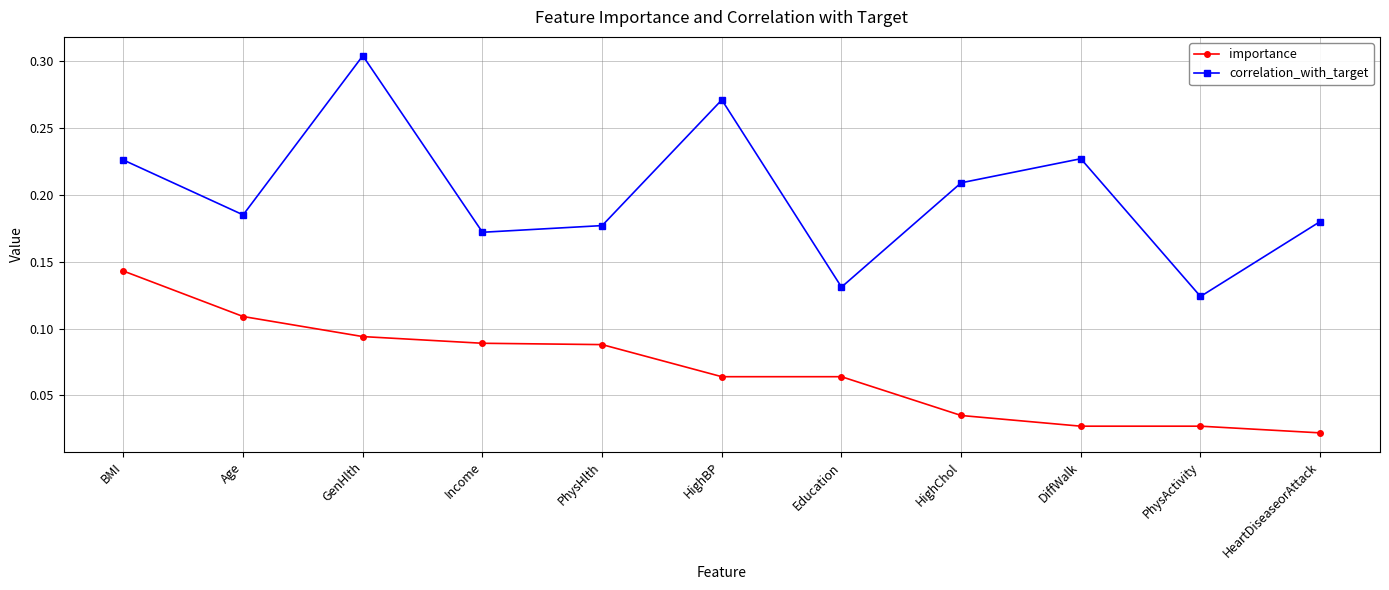

What is the label of the 6th point from the right?

HighBP